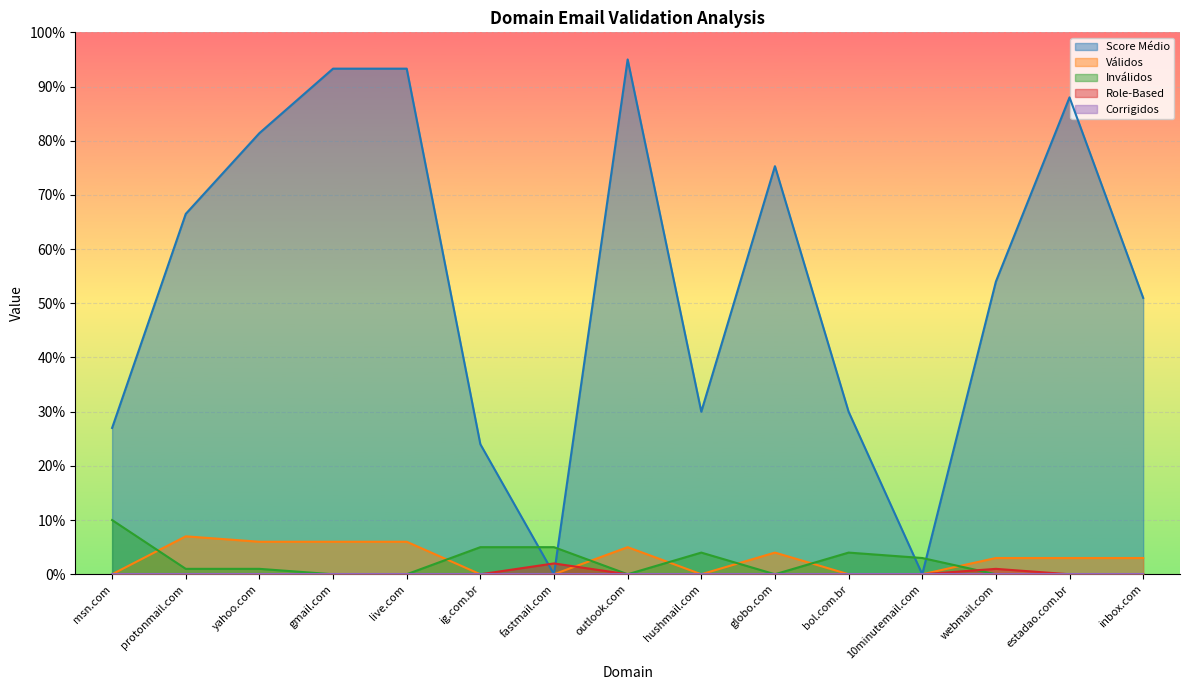

Count the number of categories in the chart.

15